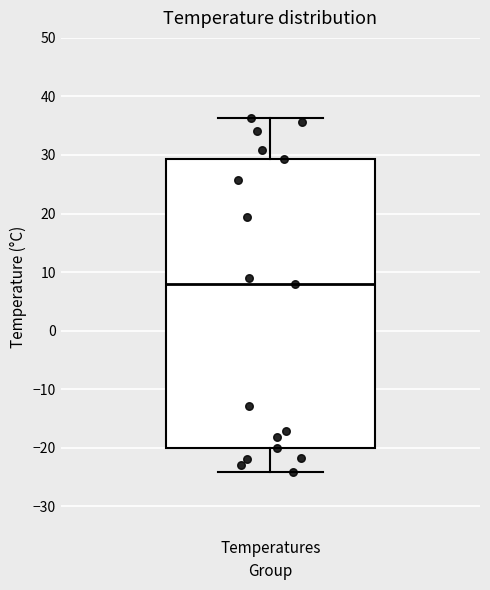

Transcribe this box plot: give where the median line is, the range the box spans, and where the two whiskers end, as read against the y-axis. The values are not printed on the chart, so give them approximately, as read against the axis.

median 8, box -20 to 29, whiskers -24 to 36